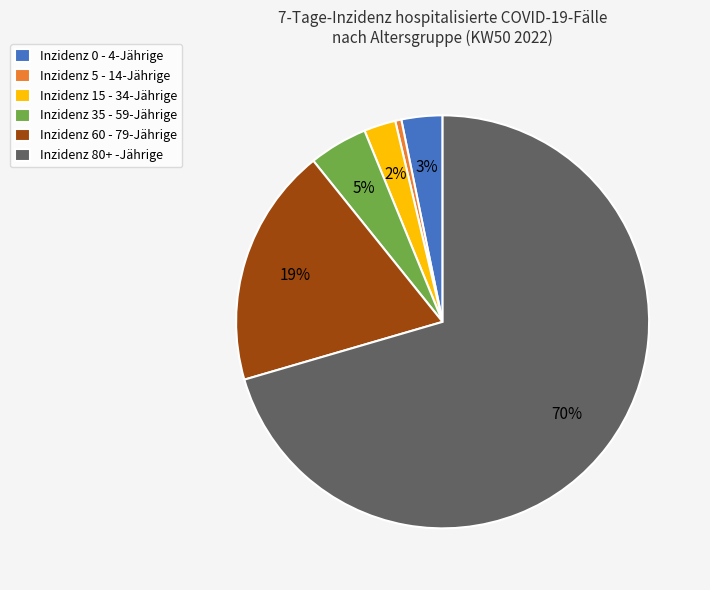

Which category accounts for the majority?

Inzidenz 80+ -Jährige